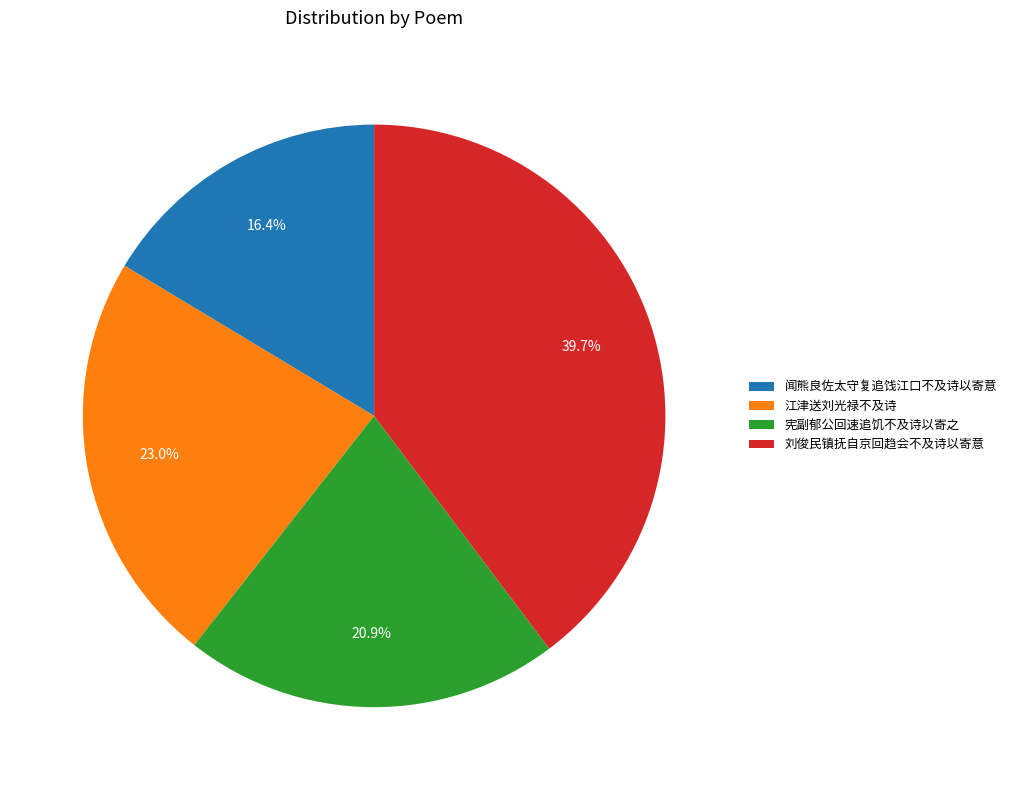

Is it true that 闻熊良佐太守复追饯江口不及诗以寄意 is 16% of the pie?

True